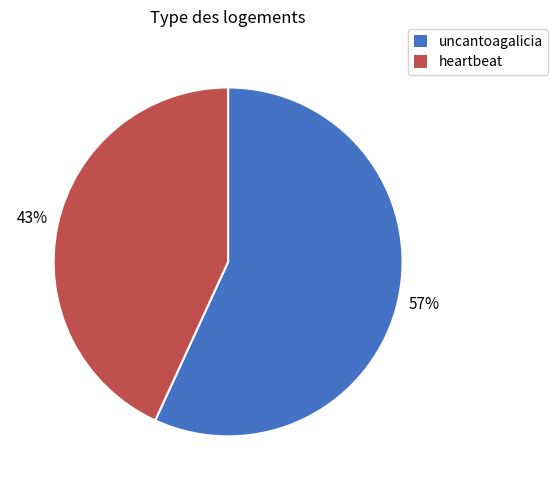

Which category has the smallest portion of the pie?

heartbeat